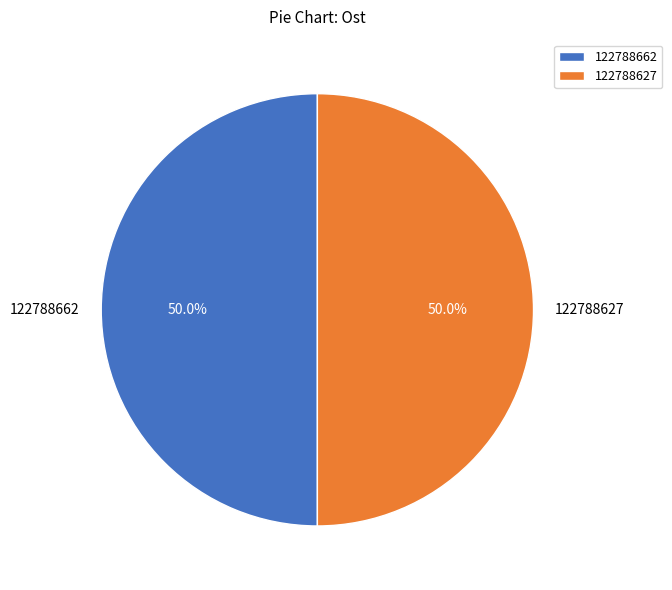

Is it true that 122788627 is 56% of the pie?

False